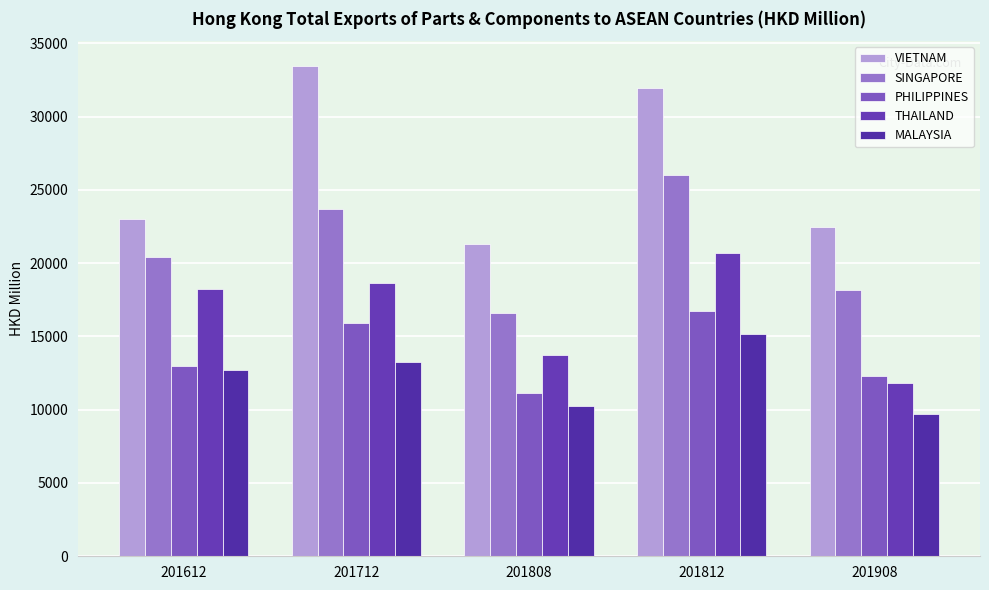

Is the value of PHILIPPINES at 201712 greater than the value of SINGAPORE at 201712?

No